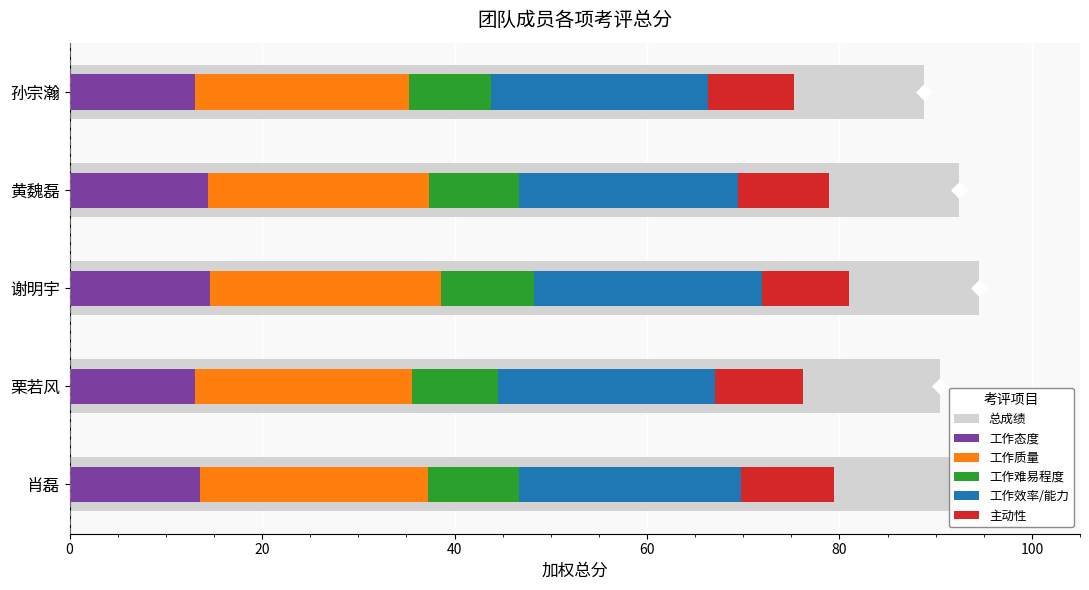

Which series reaches the maximum Y coordinate?

总成绩